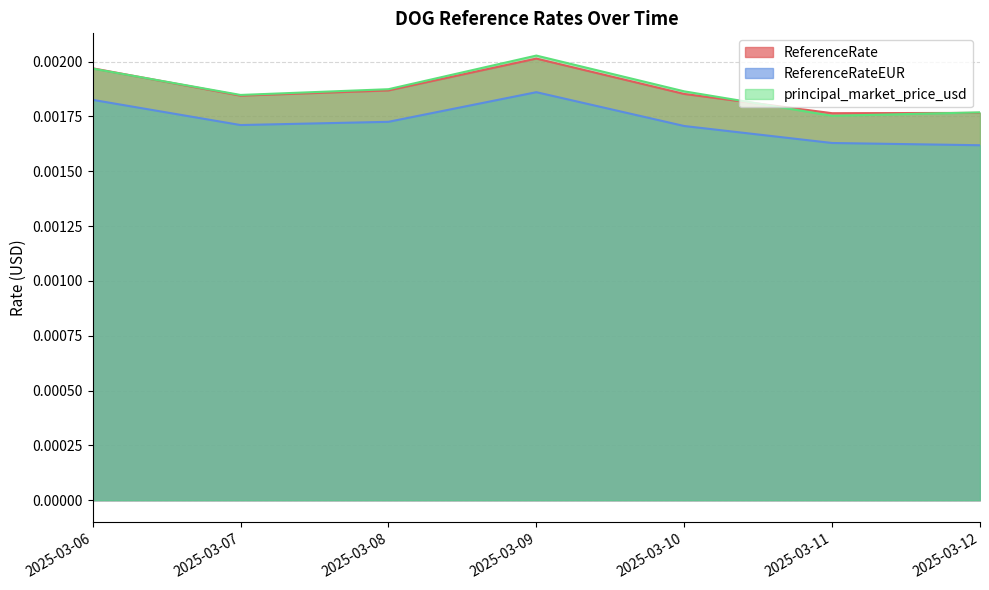

The value of ReferenceRateEUR at 2025-03-12 is 0.0. True or false?

True